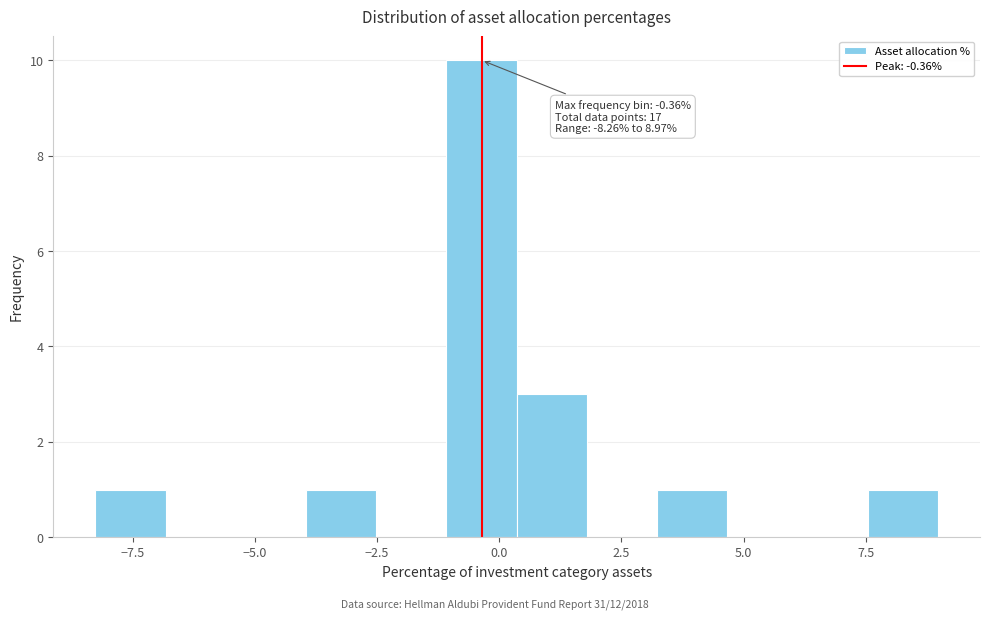

Read against the x-axis, roughly where is the centre of the tallest bar?

-0.5